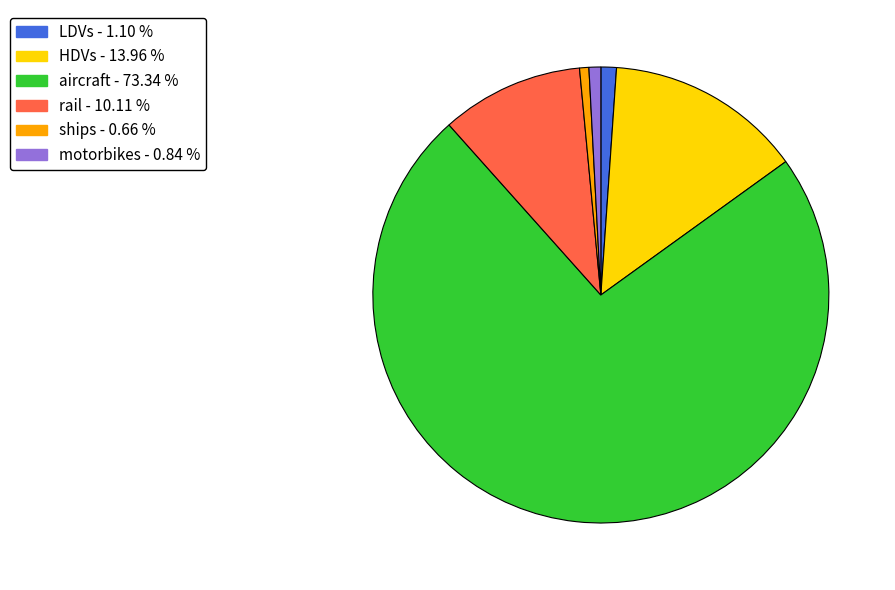

Approximately how many times larger is the value at LDVs compared to motorbikes?

1.3